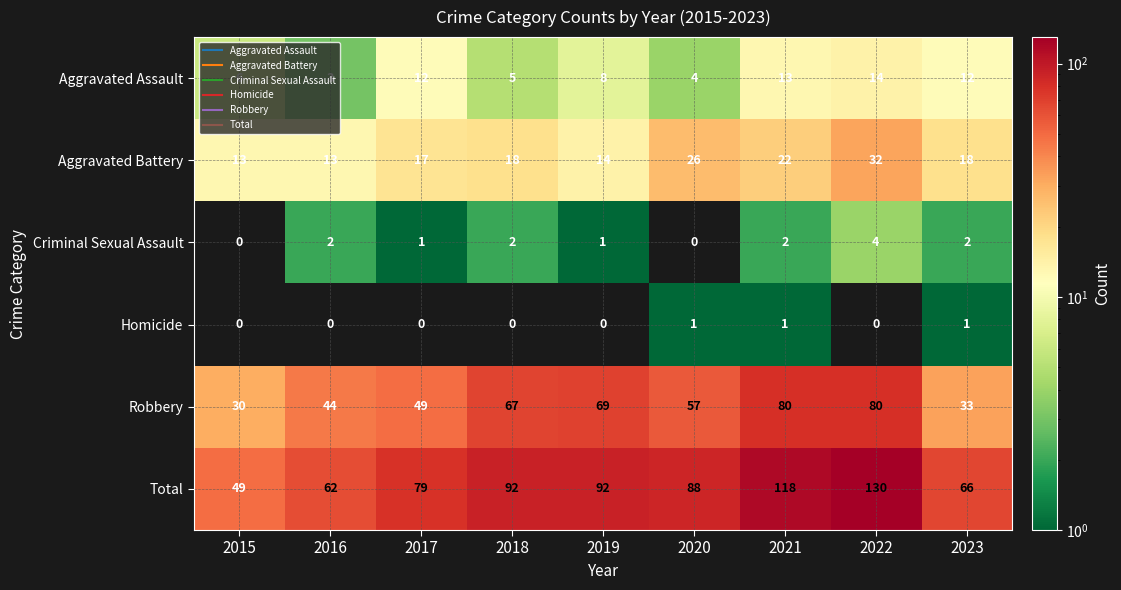

List the series in order of their peak value, lowest first.

Homicide, Criminal Sexual Assault, Aggravated Assault, Aggravated Battery, Robbery, Total